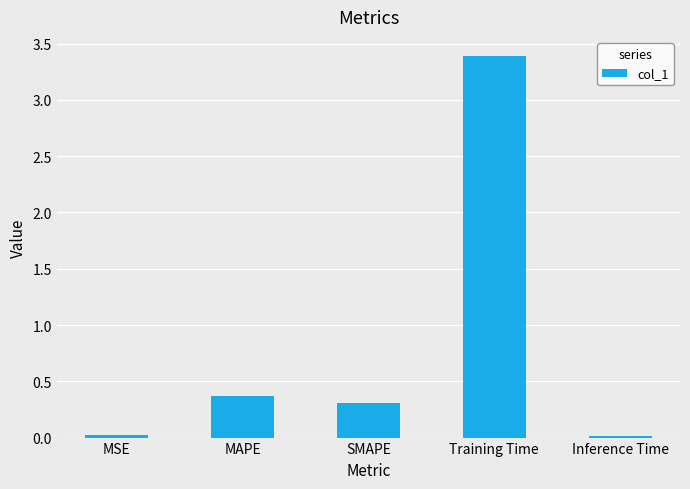

Does the chart contain any negative values?

No